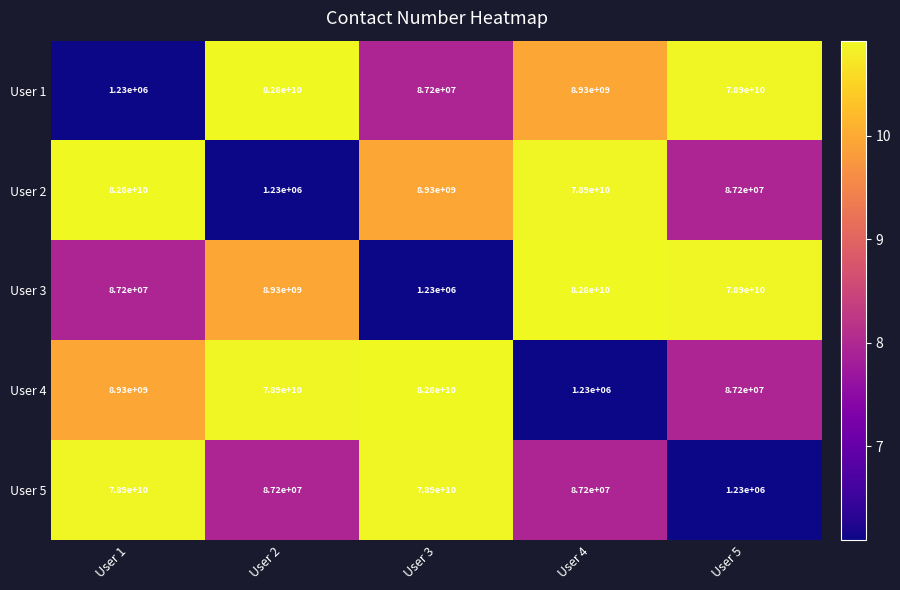

What is the sum of the User 3 values at User 2 and User 1?

9017200000